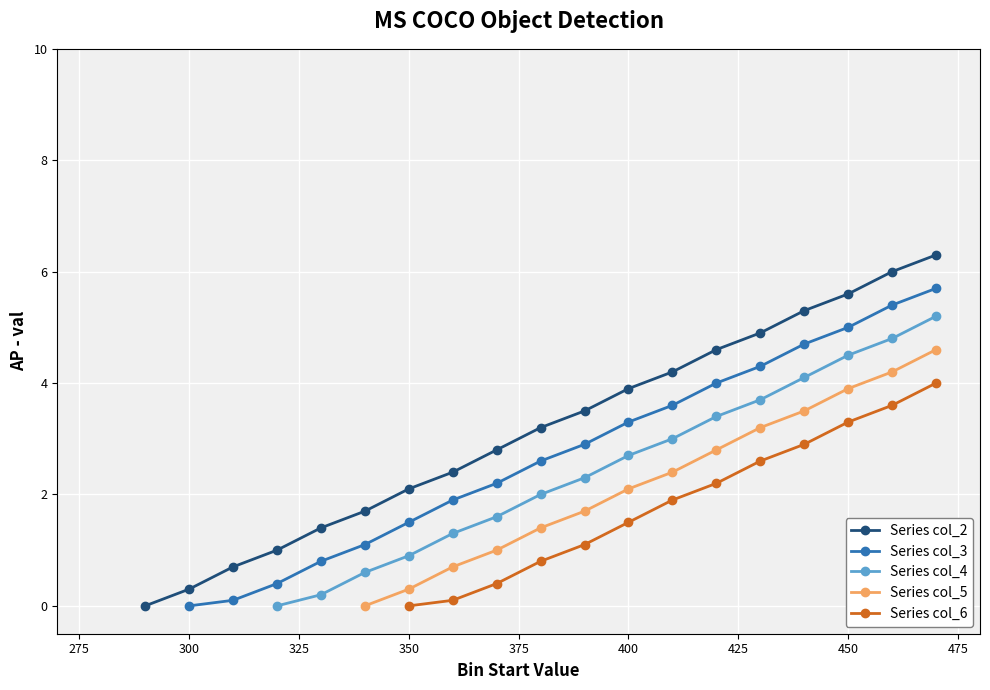

True or false: col_4 and col_2 intersect in this chart.

False